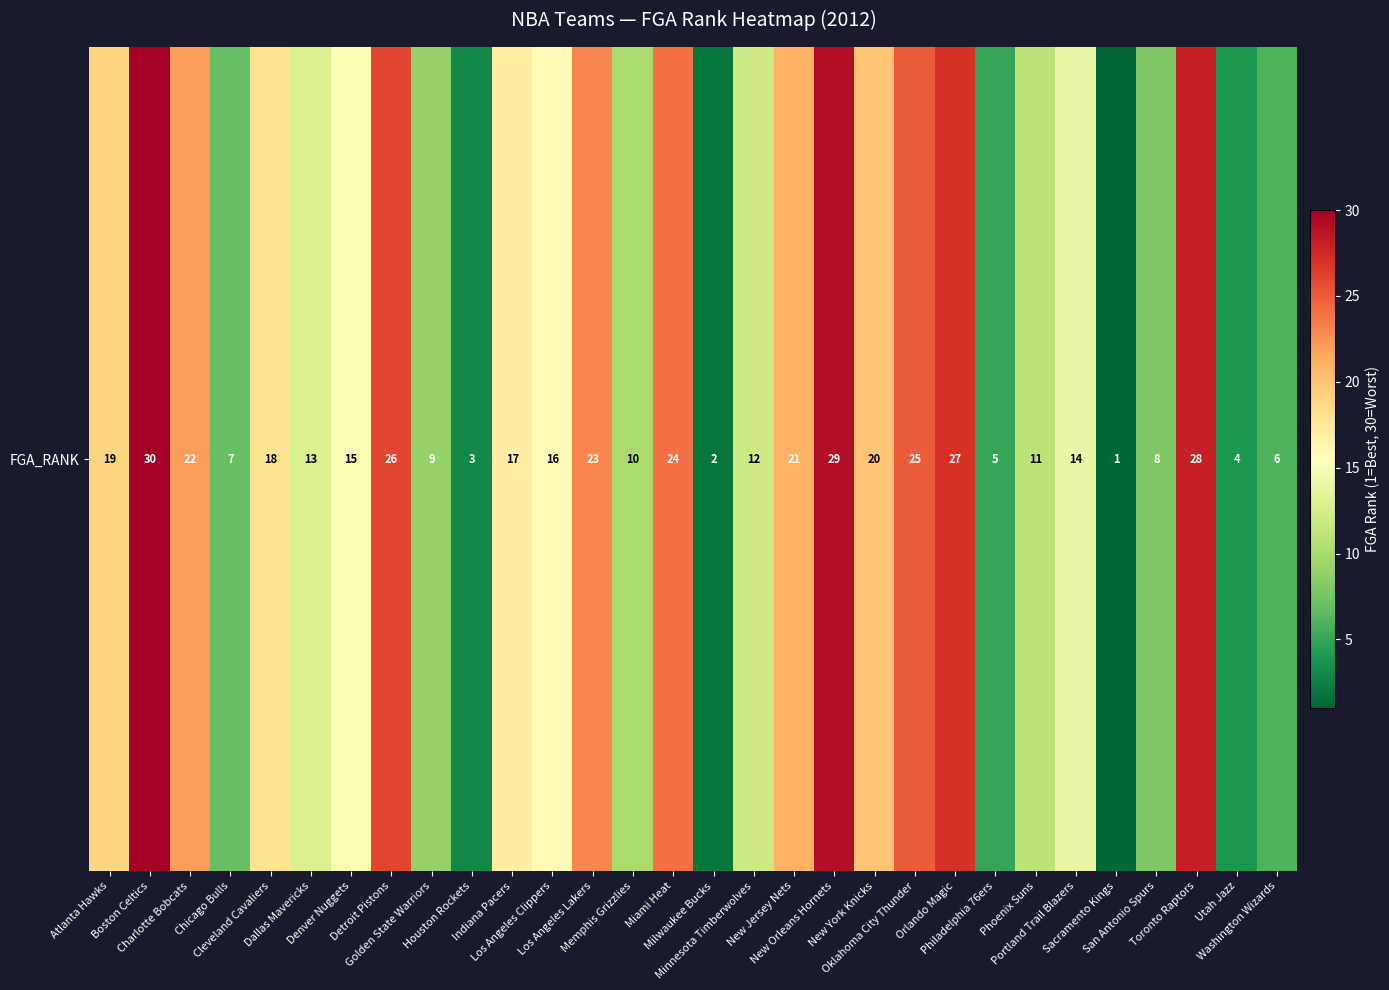

Which label corresponds to the smallest value in the chart?

Sacramento Kings